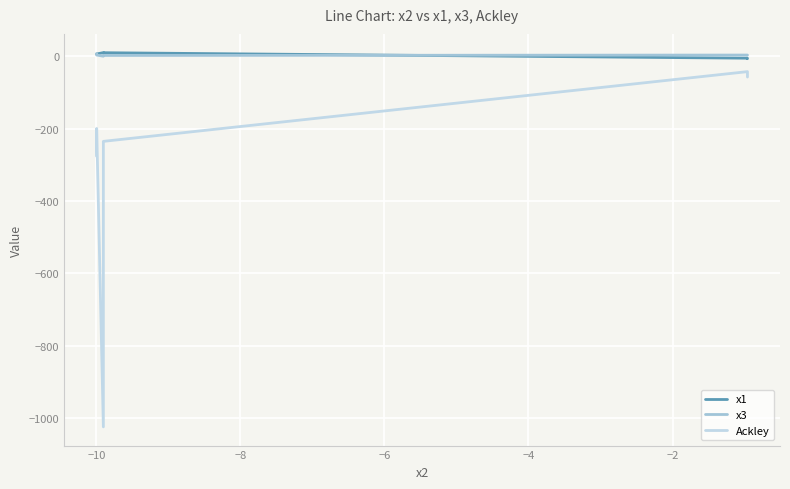

Reading left to right, what are all the values shown in this chart?

x1: -7.0	-5.7	9.4	9.7	5.9	5.2
x3: 2.7	3.0	1.8	-0.2	2.9	7.0
Ackley: -57.8	-42.8	-235.3	-1023.6	-199.8	-276.3